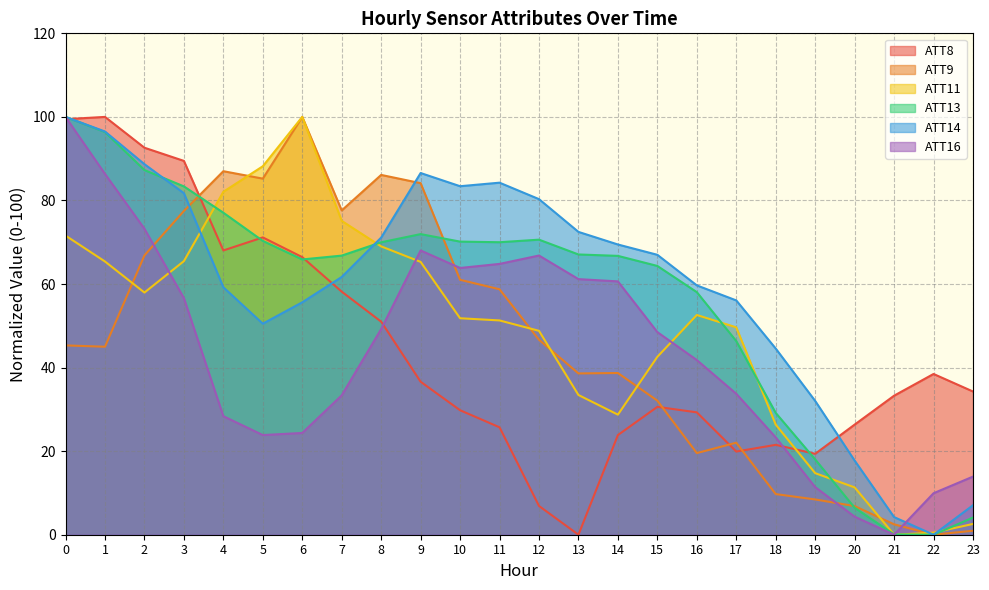

True or false: ATT9 and ATT13 intersect in this chart.

True